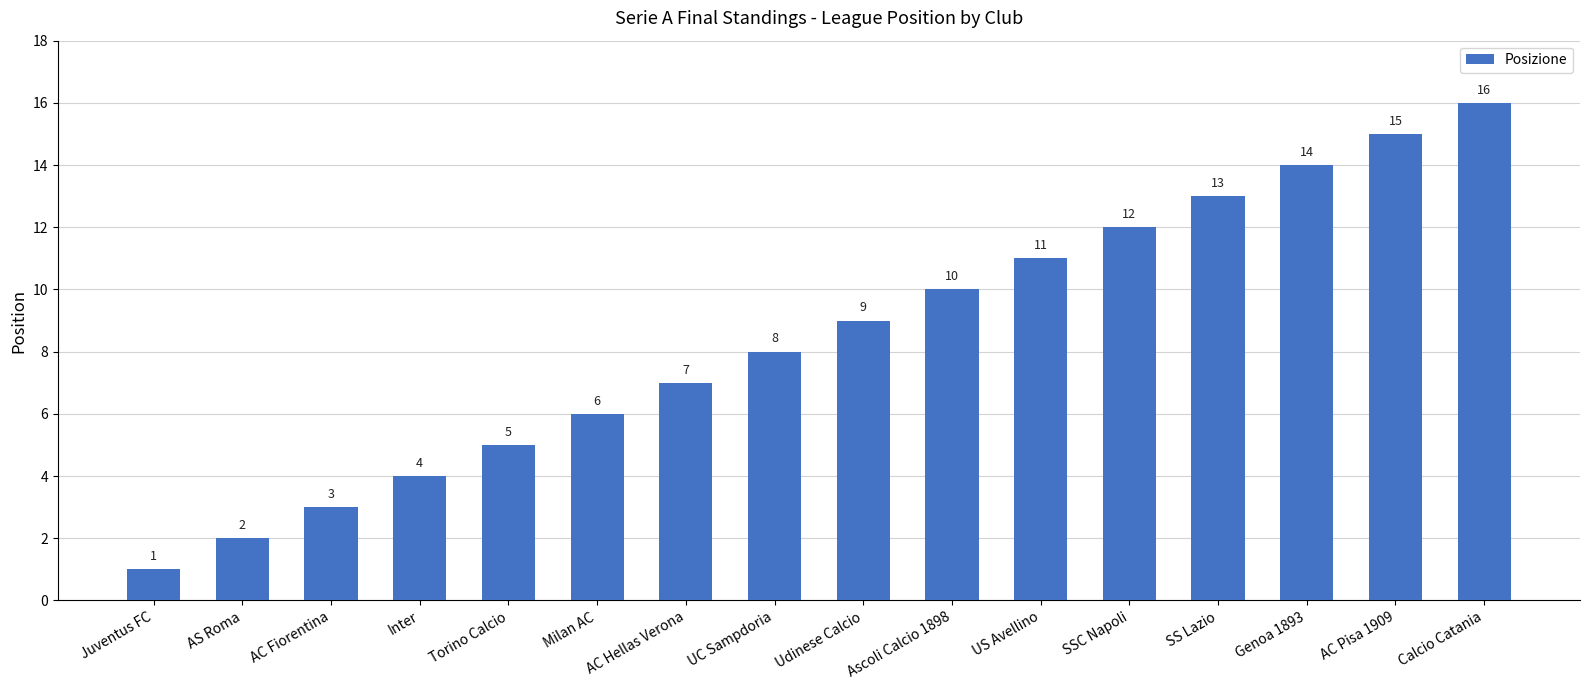

At which label is the value closest to 8?

UC Sampdoria